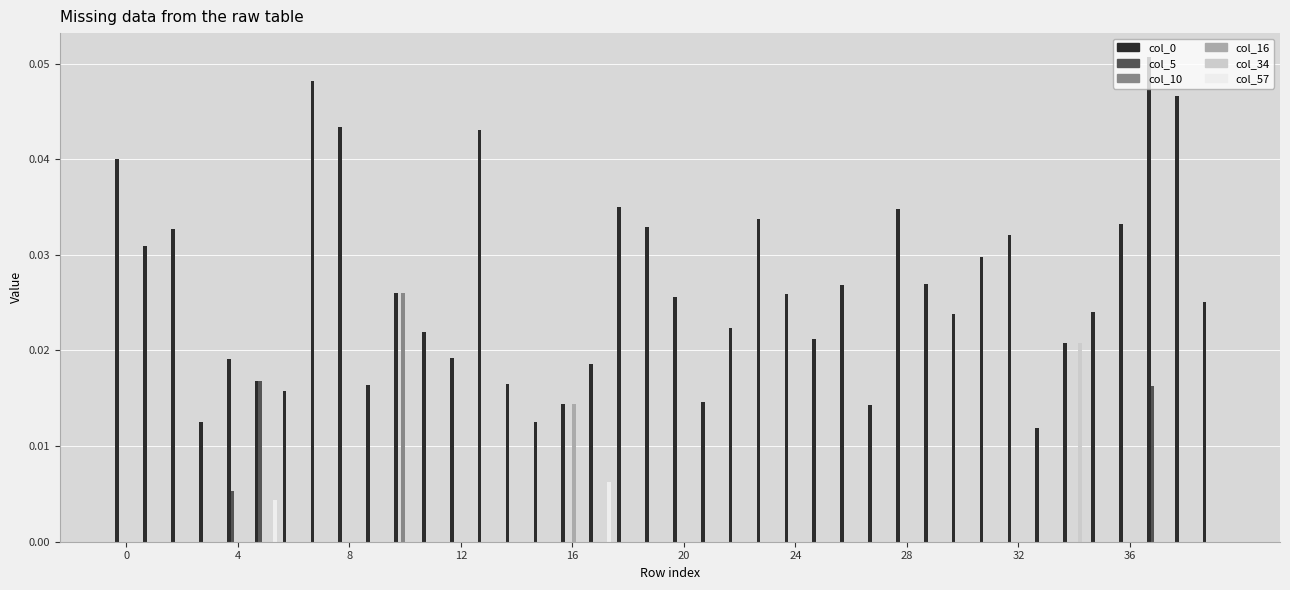

Count the number of data series in this chart.

6